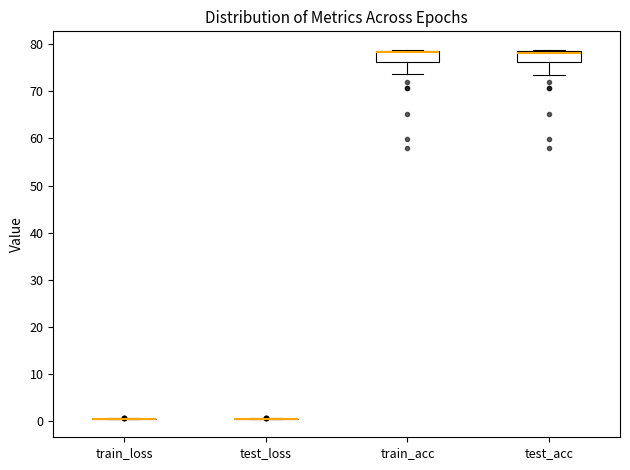

Reading left to right, transcribe this box plot: for each box, give where its median line is, the range the box spans, and where its two whiskers end, as read against the y-axis. The values are not printed on the chart, so give them approximately, as read against the axis.

train_loss: box collapsed to a line at 0, whiskers 0 to 1
test_loss: box collapsed to a line at 0, whiskers 0 to 1
train_acc: median 78, box 76 to 79, whiskers 74 to 79
test_acc: median 78, box 76 to 79, whiskers 74 to 79